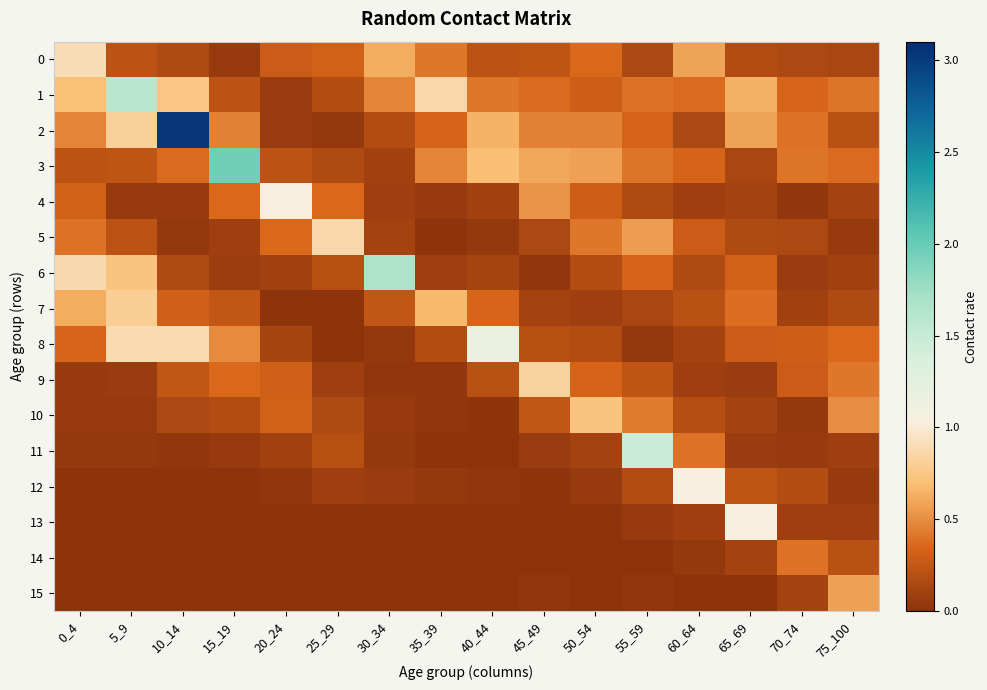

At which category is the sum across all series the highest?

10_14